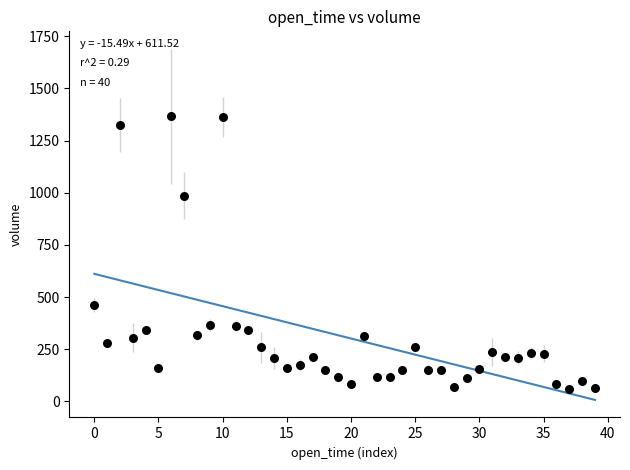

What Y value in the scatter plot is closest to 711?

462.6